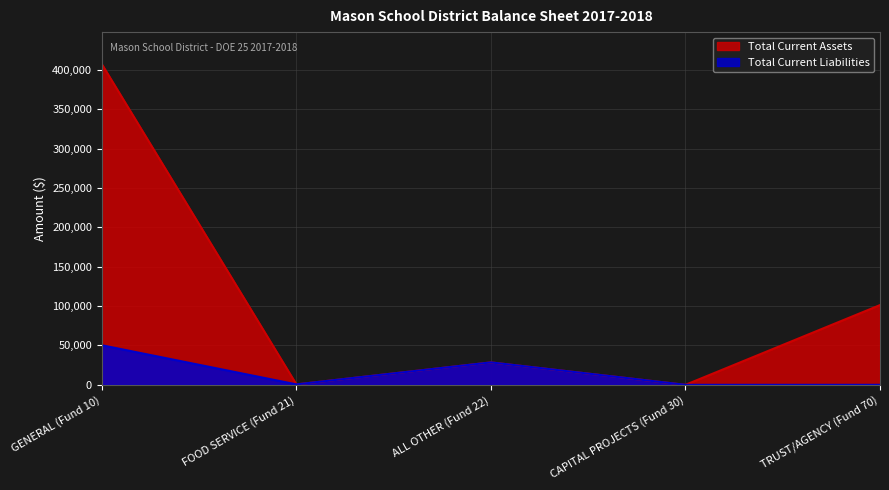

At which category does Total Current Liabilities reach its first local valley?

FOOD SERVICE (Fund 21)